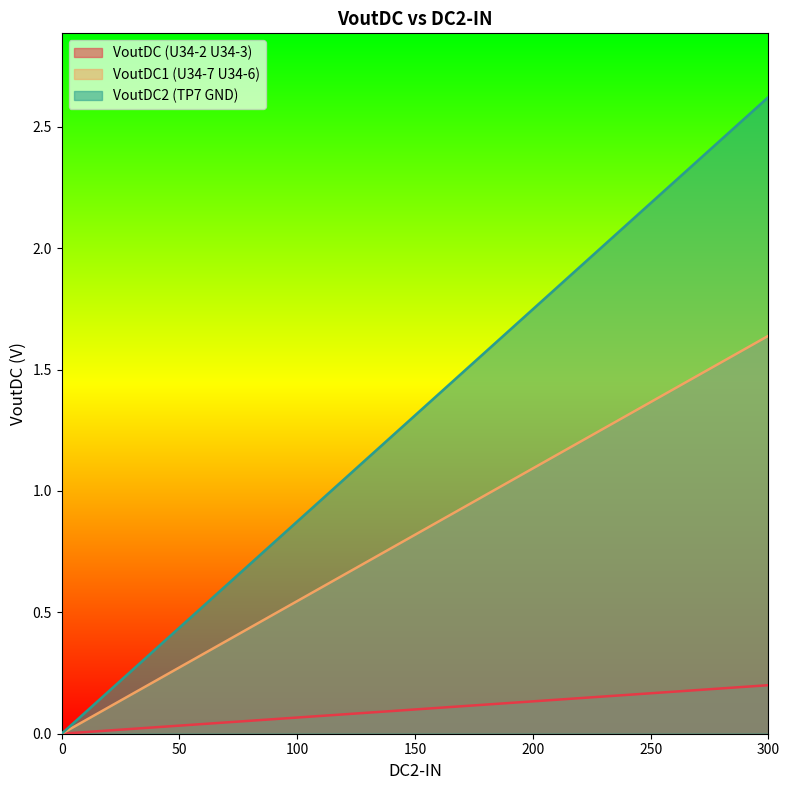

What is the difference between the highest and lowest values at 275?

2.2